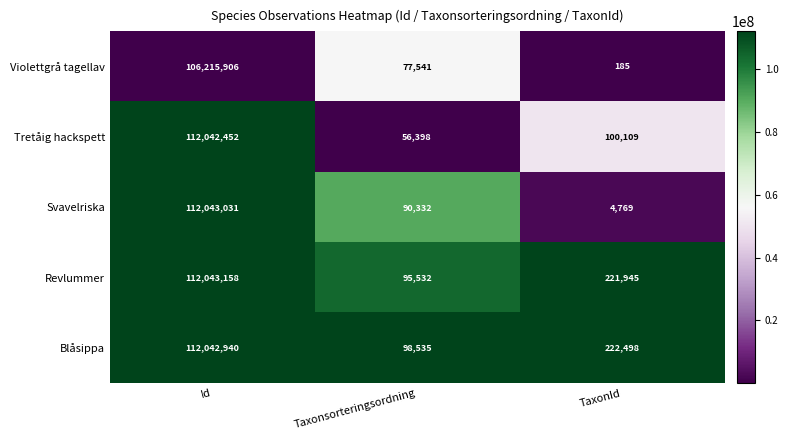

What is the difference between the maximum and minimum values in the Tretåig hackspett series?

111986054